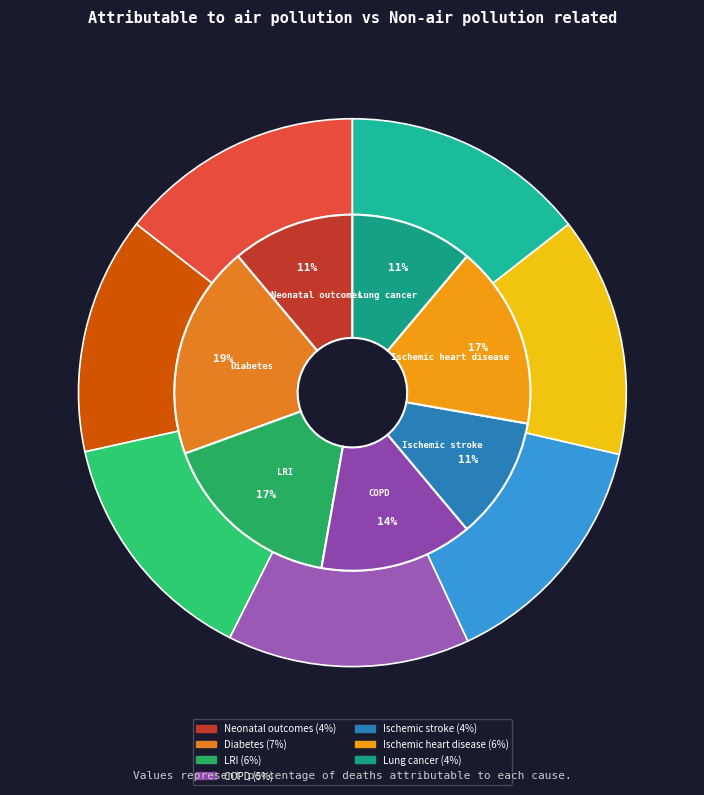

To the nearest percent, what percentage of the pie is Ischemic heart disease?

17%